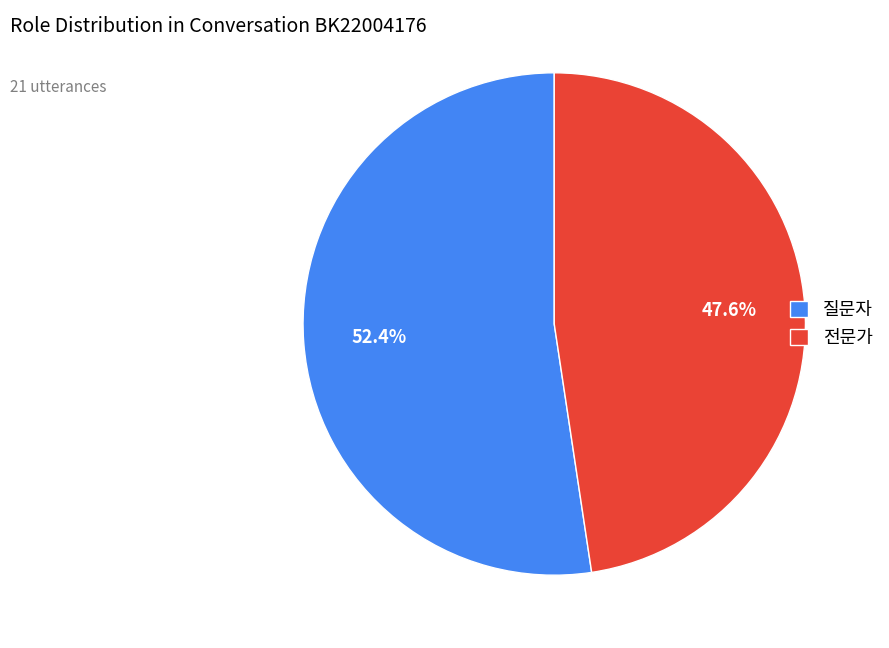

How much of the chart is everything except 전문가?

52.4%